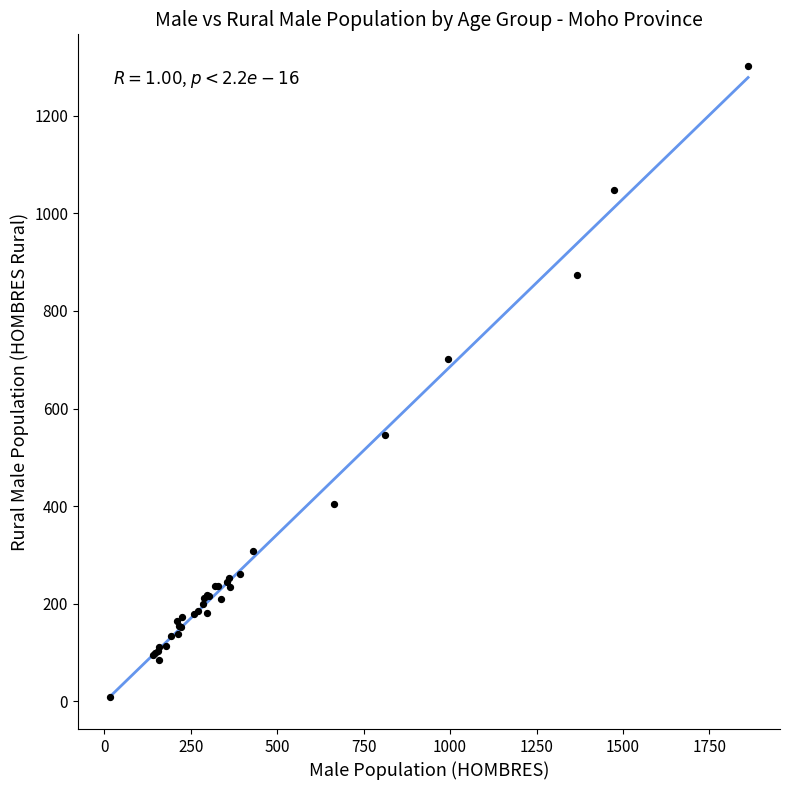

What Y value in the scatter plot is closest to 655?

701